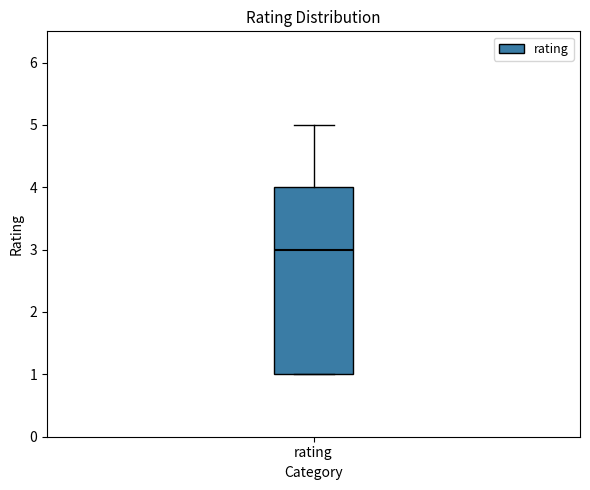

Transcribe this box plot: give where the median line is, the range the box spans, and where the two whiskers end, as read against the y-axis. The values are not printed on the chart, so give them approximately, as read against the axis.

median 3, box 1 to 4, whiskers 1 to 5